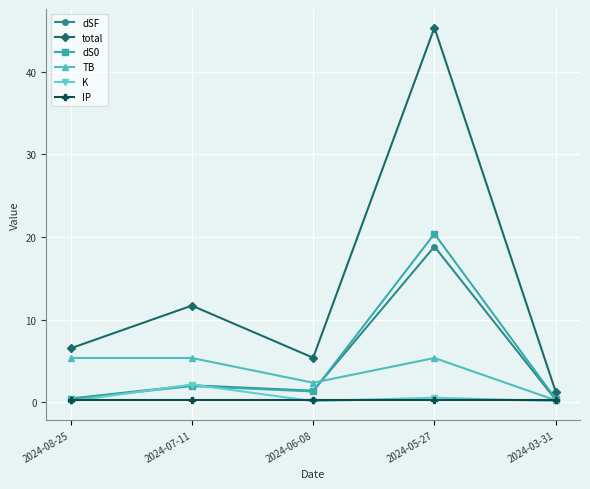

True or false: K has more than 0 interior local peaks.

True